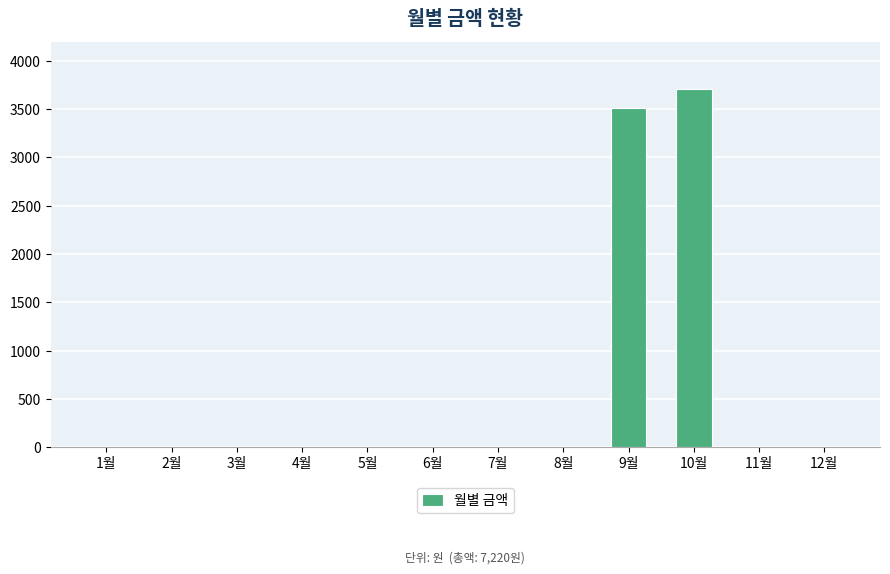

True or false: the data shows 3510 at 9월.

True